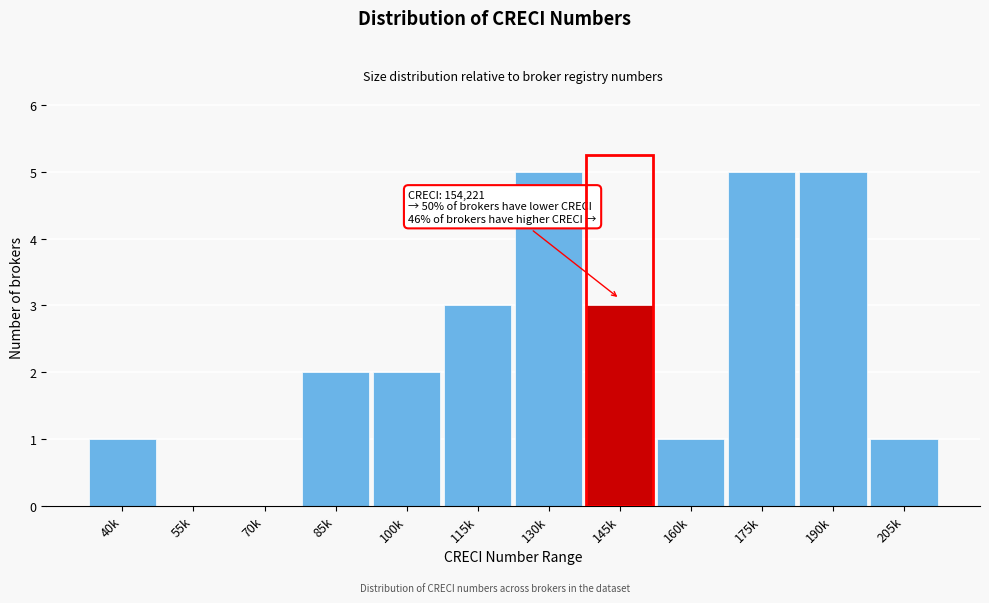

Reading left to right, what are all the values shown in this chart?

40k=1	55k=0	70k=0	85k=2	100k=2	115k=3	130k=5	145k=3	160k=1	175k=5	190k=5	205k=1